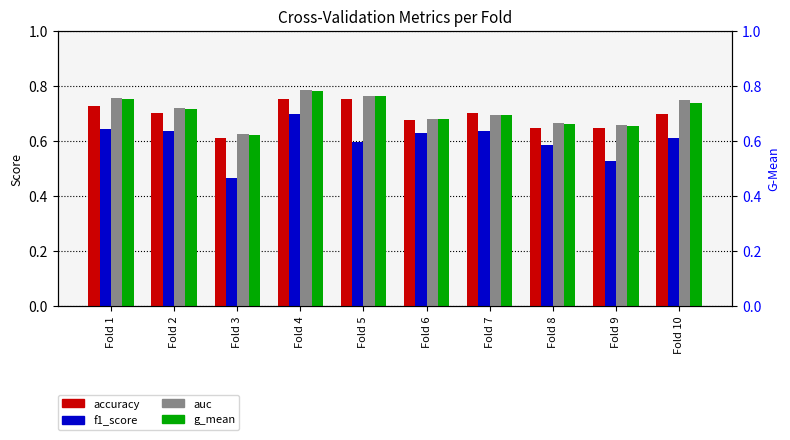

At which category is the sum across all series the highest?

Fold 4